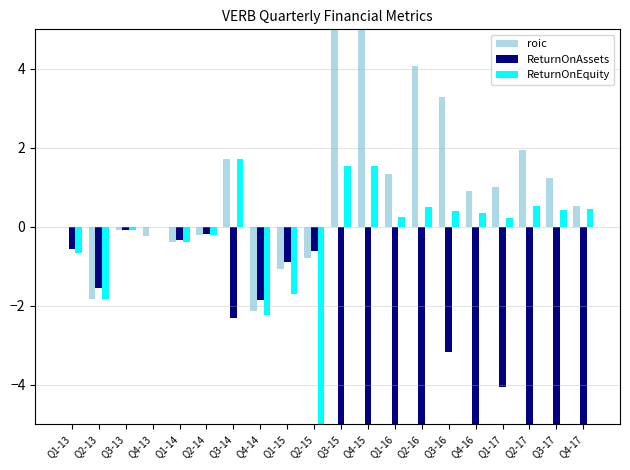

What is the sum of the ReturnOnAssets values at Q4-14 and Q2-13?

-3.4